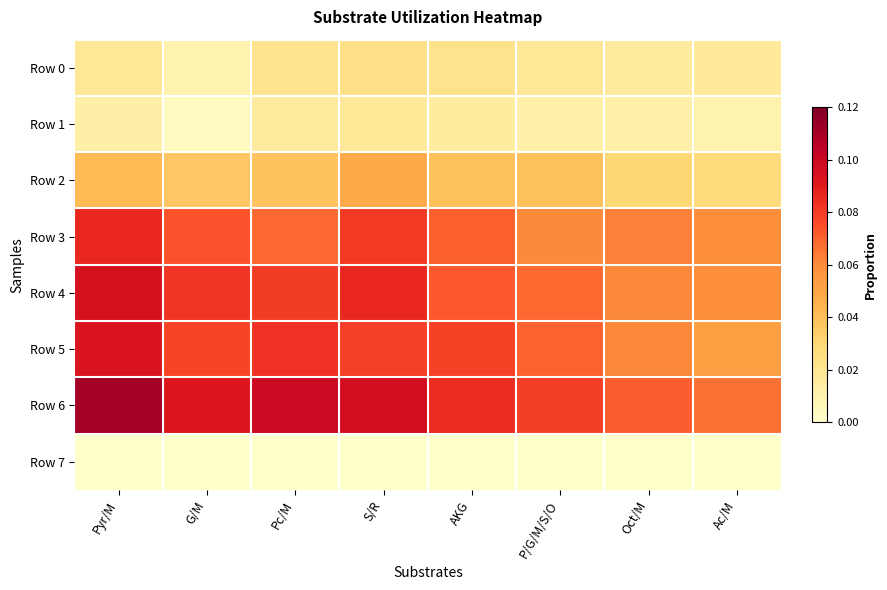

List the series in order of their peak value, highest first.

Row 6, Row 4, Row 5, Row 3, Row 2, Row 0, Row 1, Row 7